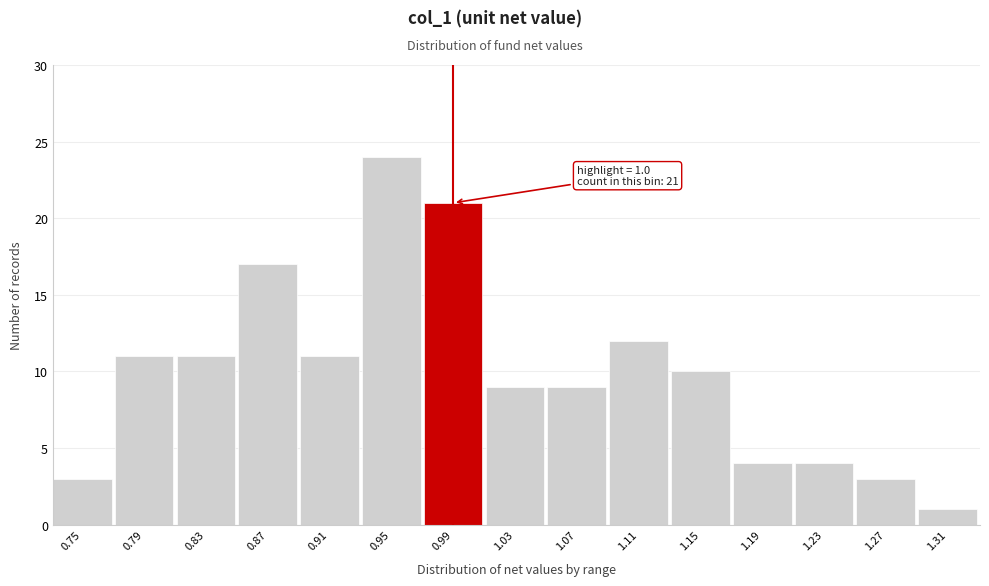

Reading left to right, transcribe all the data shown in this chart.

3	11	11	17	11	24	21	9	9	12	10	4	4	3	1